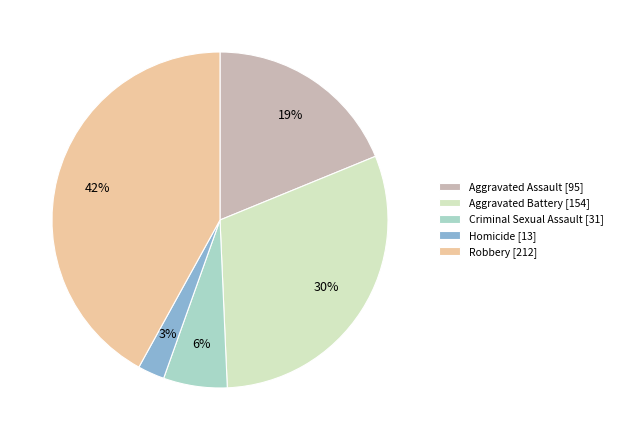

Does any single category account for the majority?

No